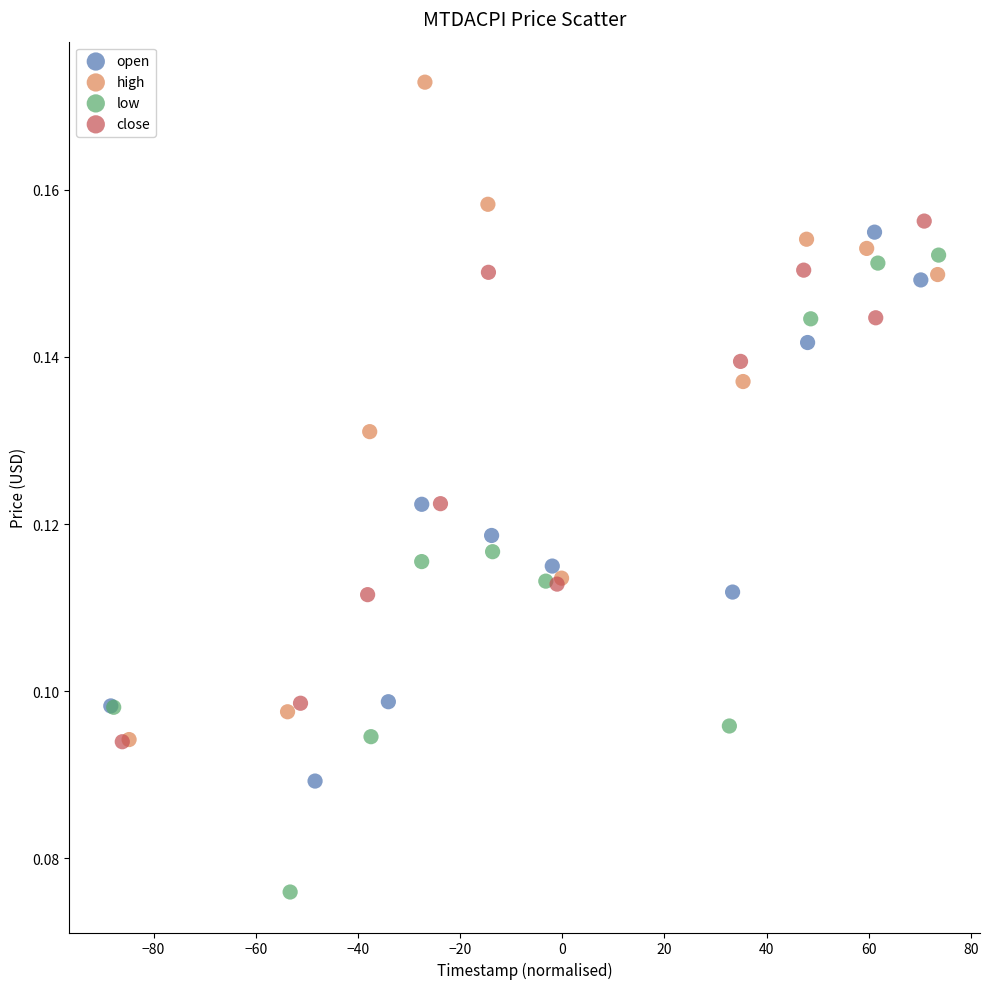

Which series reaches the minimum Y coordinate?

low